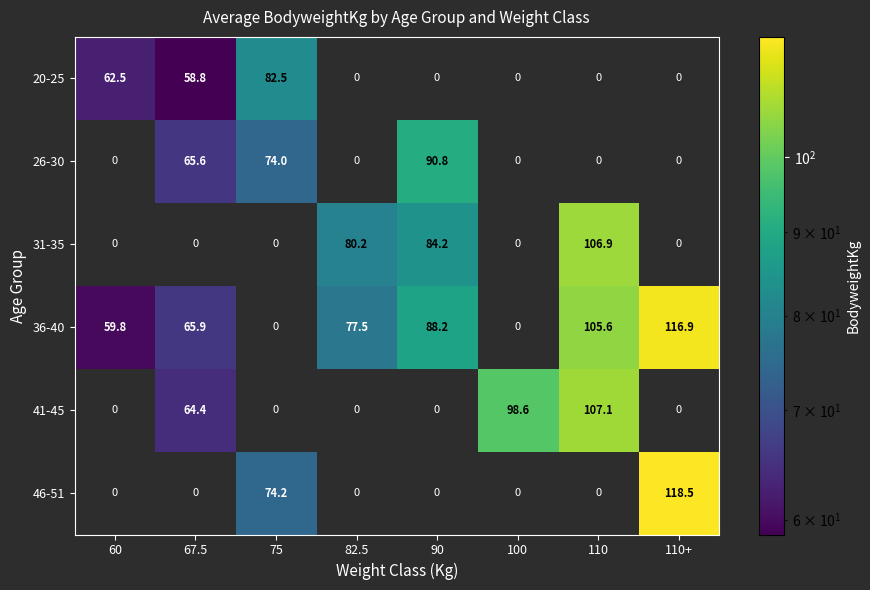

The 46-51 series shows 74.2 at 75. True or false?

True